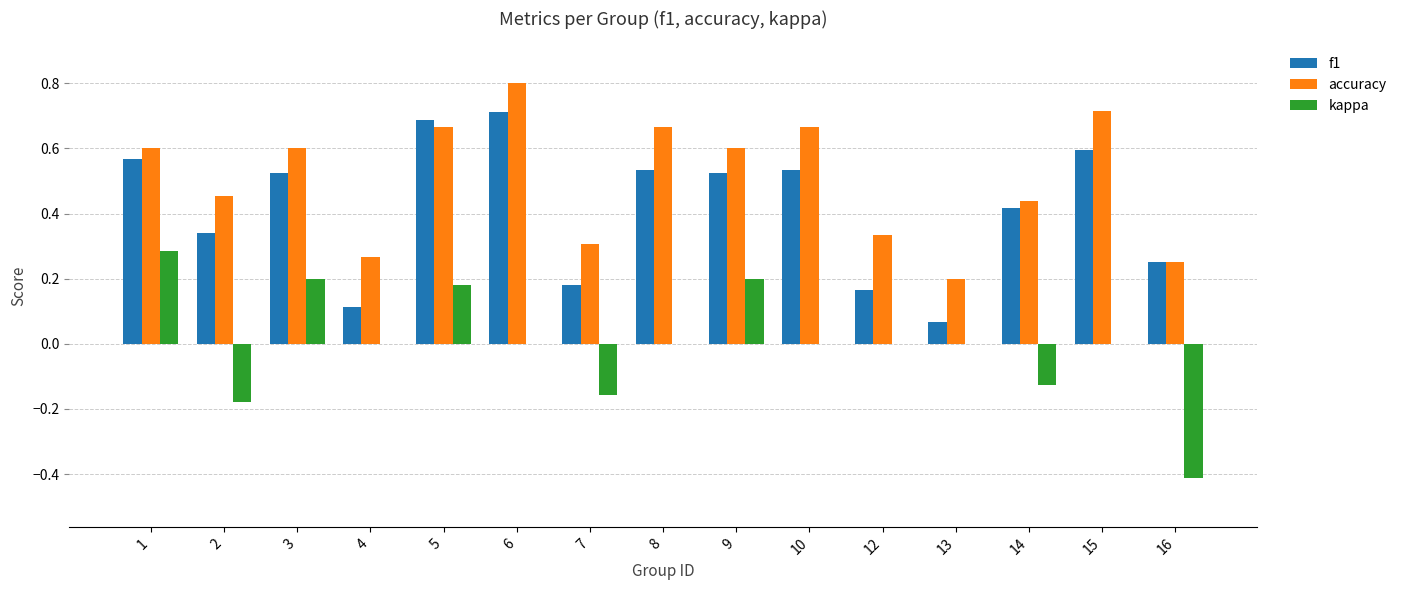

How many groups of bars are there?

15